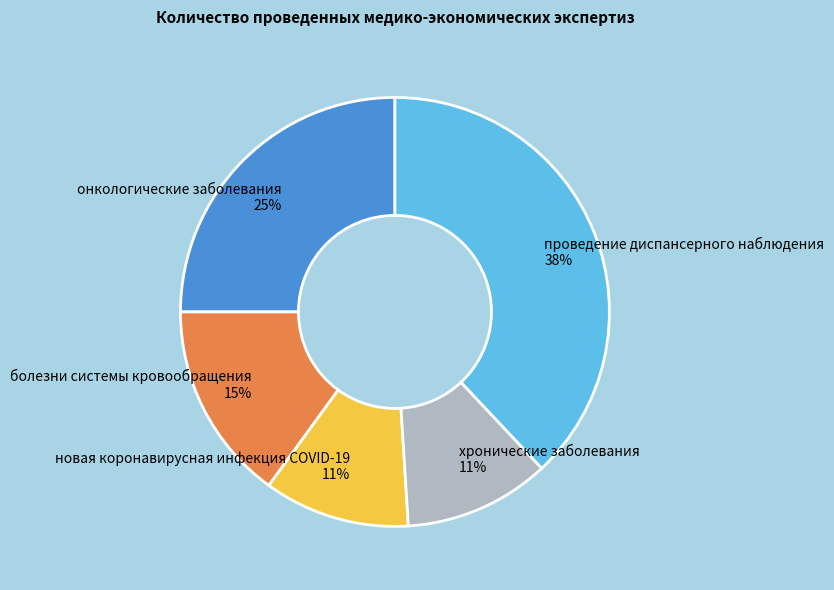

How many slices are in this pie chart?

5